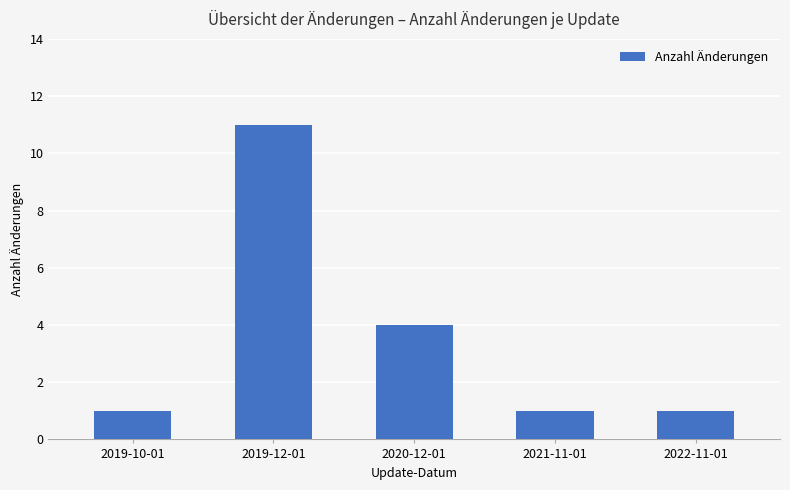

Approximately how many times larger is the value at 2019-12-01 compared to 2021-11-01?

11.0